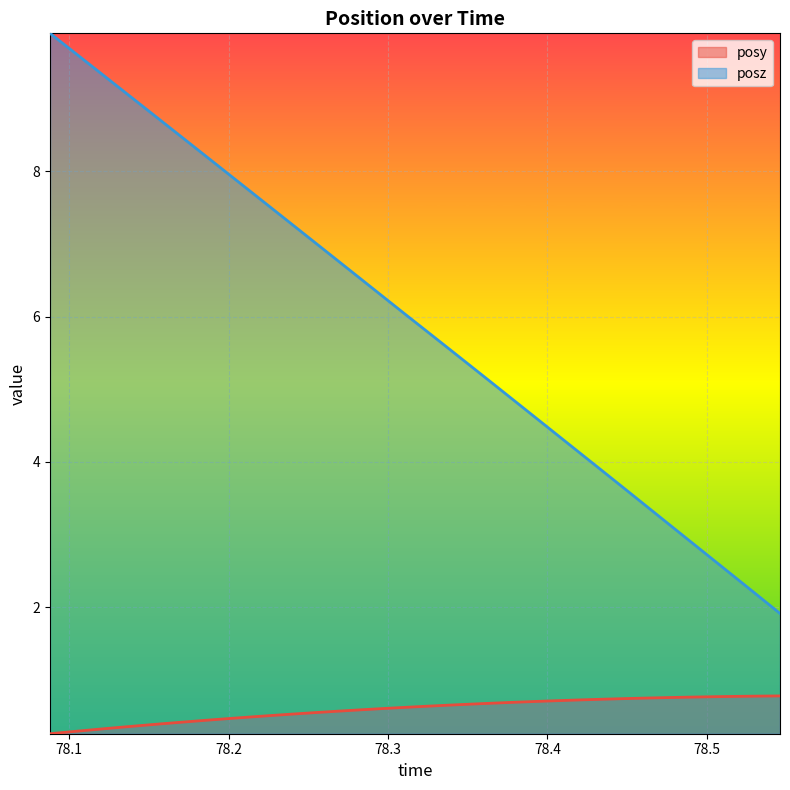

List the series in order of their overall mean, highest first.

posz, posy